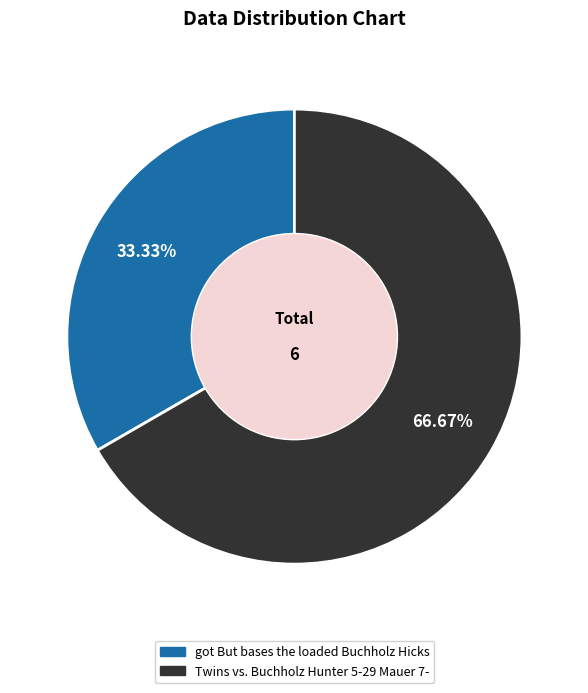

Does got But bases the loaded Buchholz Hicks account for over 50% of the chart?

No